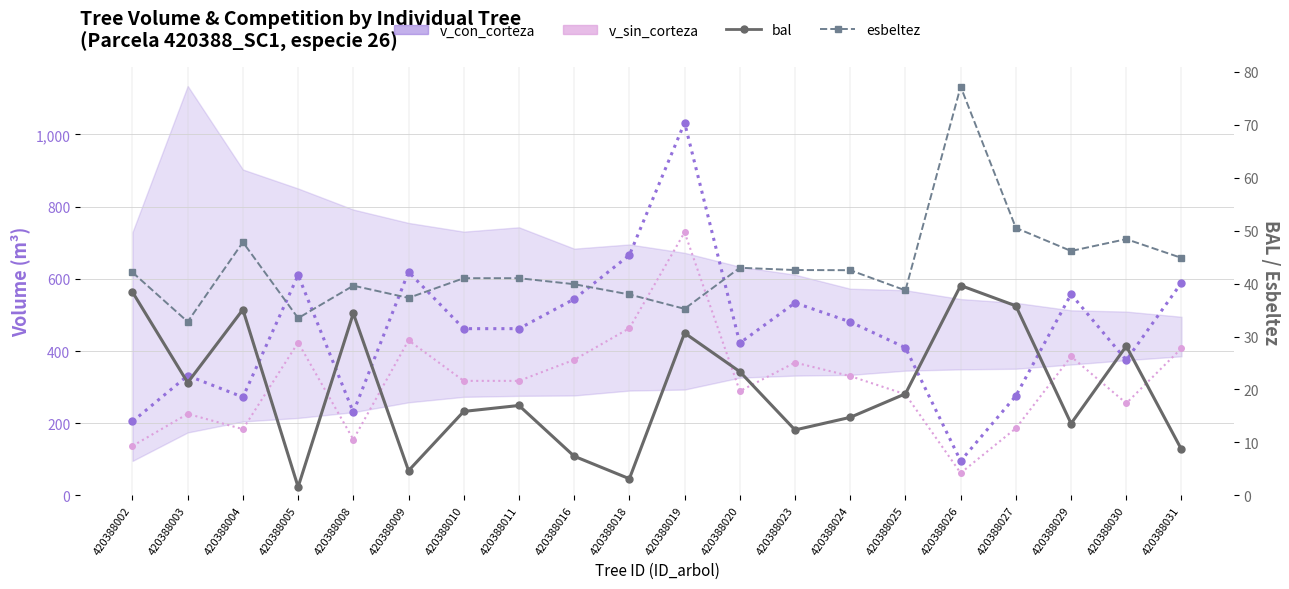

How many interior local valleys does the v_con_corteza series have?

5